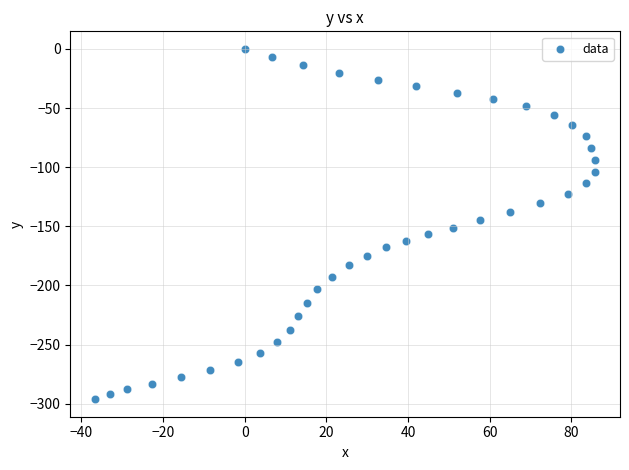

What is the range of Y values (max minus min)?

296.1